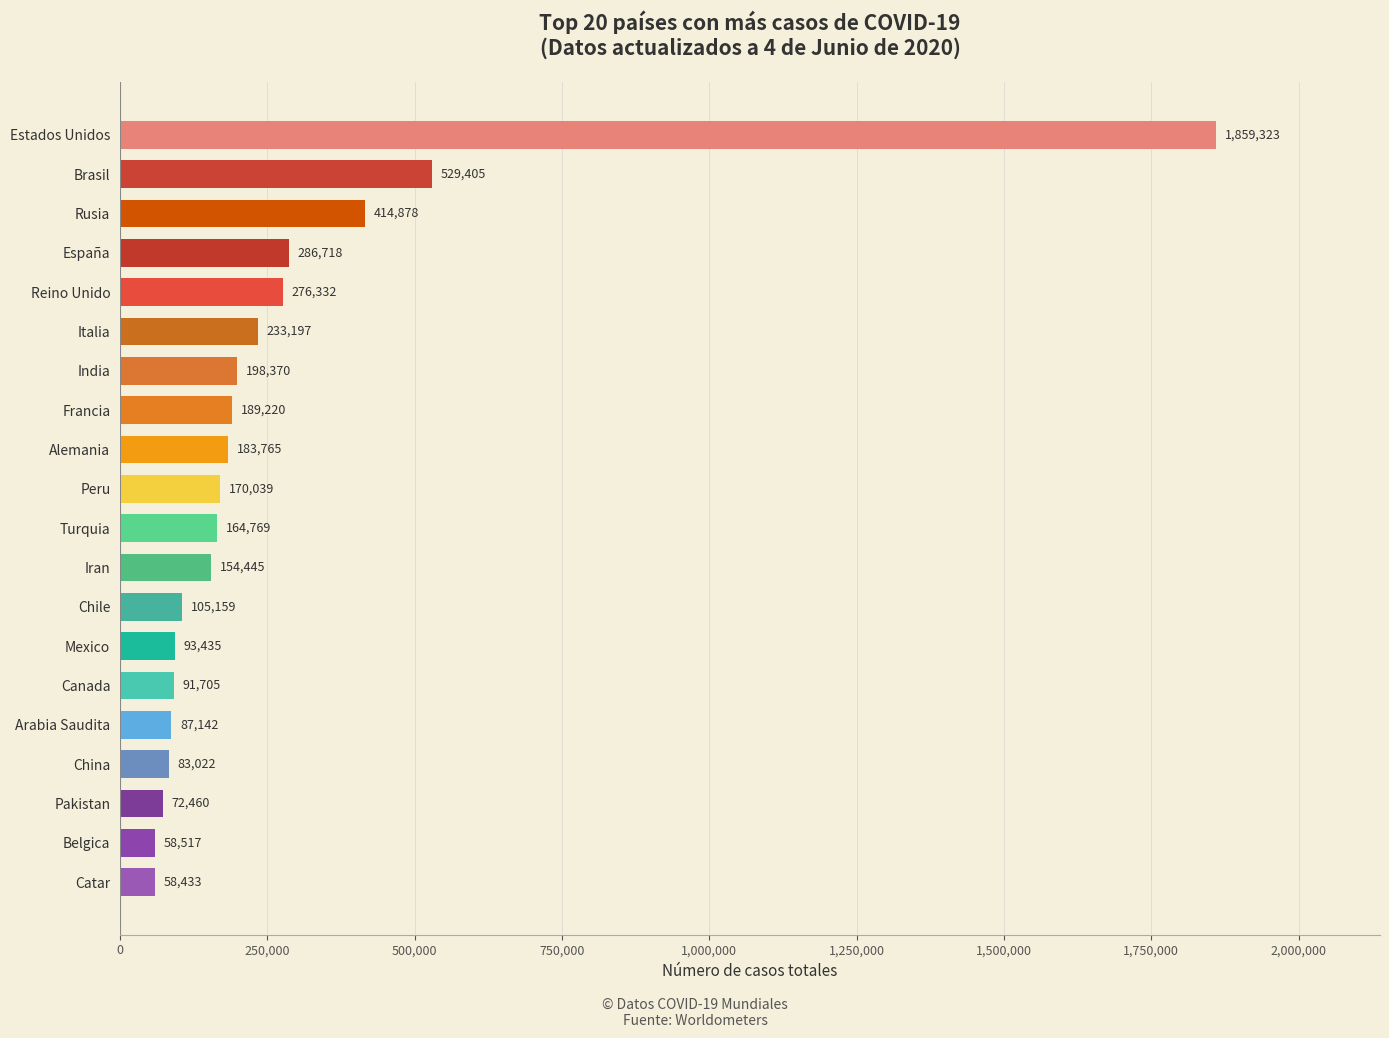

Read the value at Chile, to the nearest 50.

105150